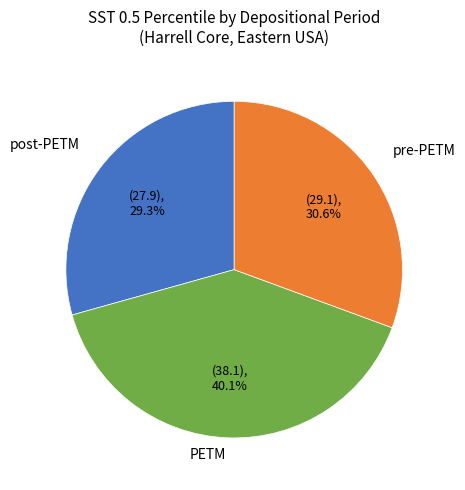

The pre-PETM slice represents 44% of the pie. True or false?

False